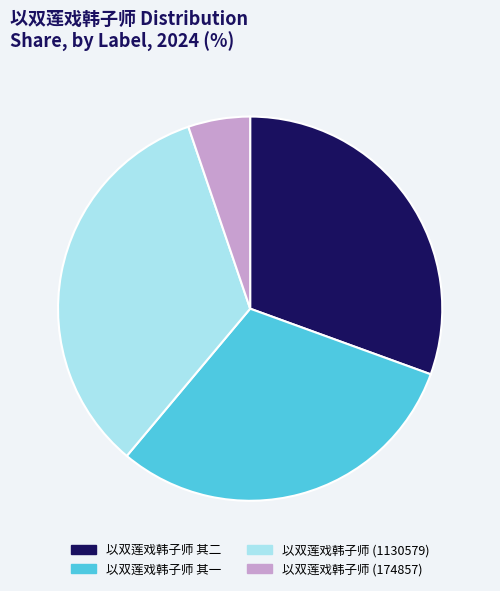

How many segments does this pie chart have?

4